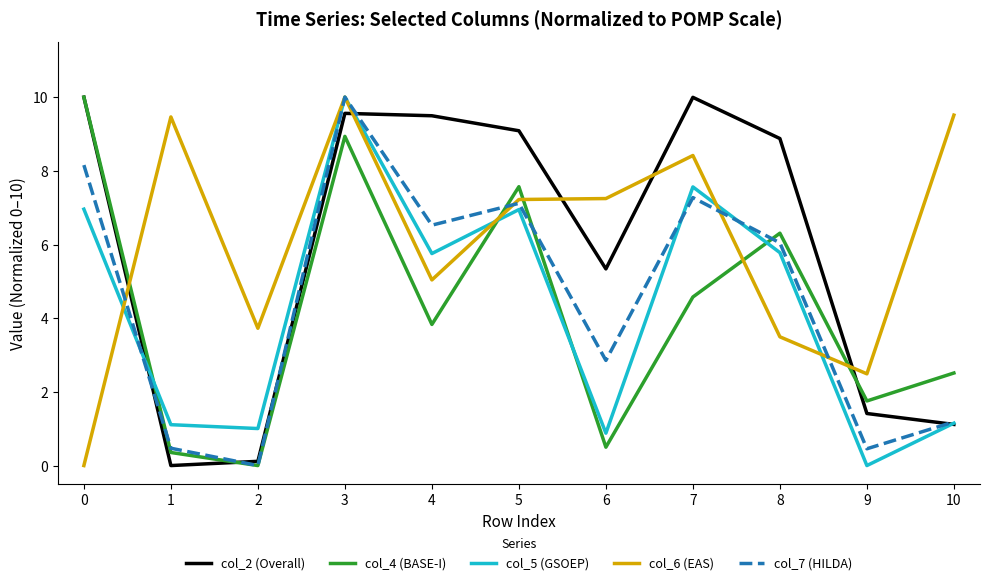

Which series changed the most between 3 and 8?

col_6 (EAS)